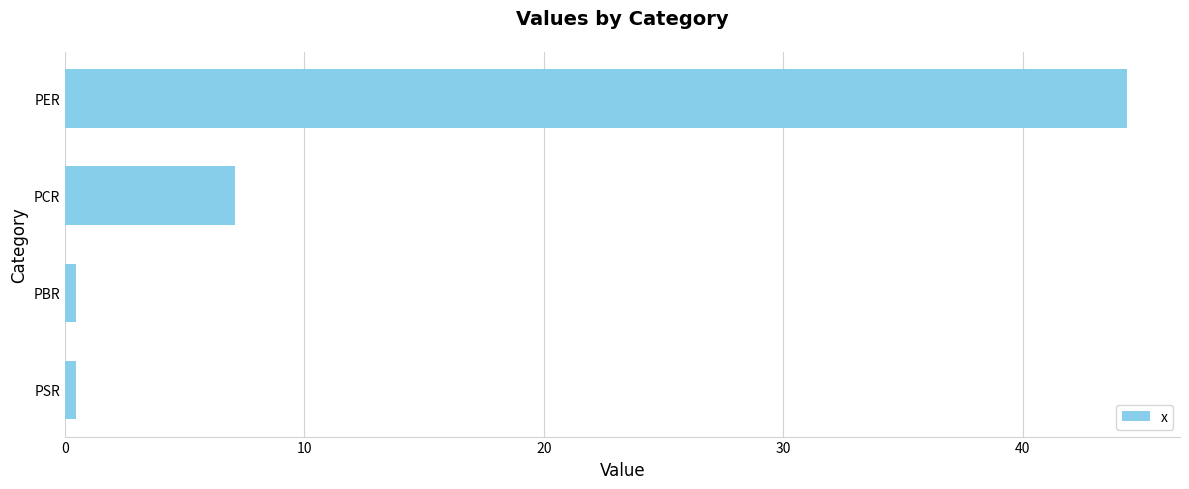

What is the difference between the second highest and minimum values?

6.6